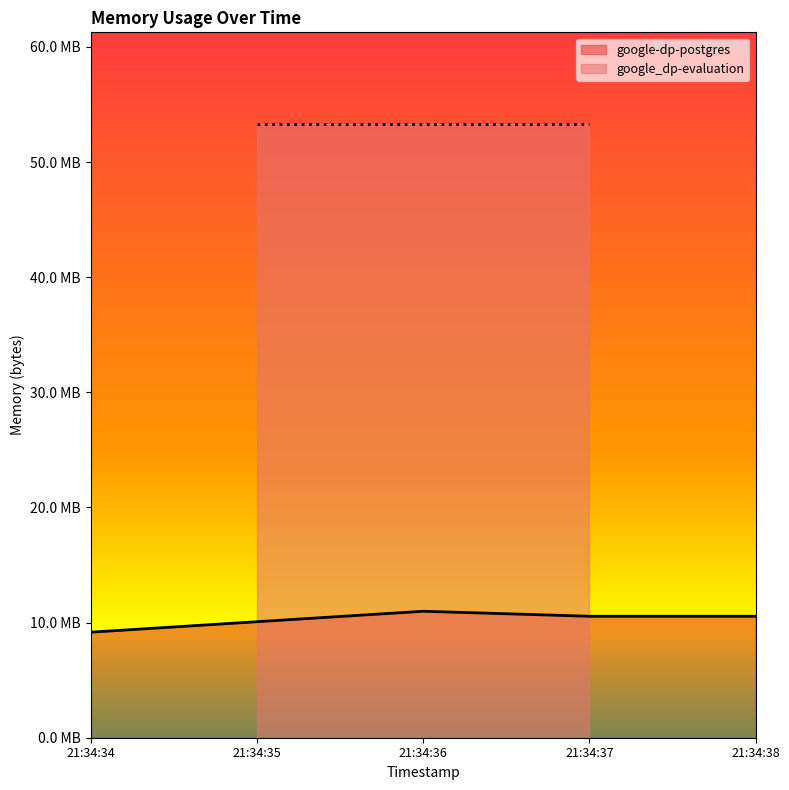

What is the smallest value displayed?

9.2